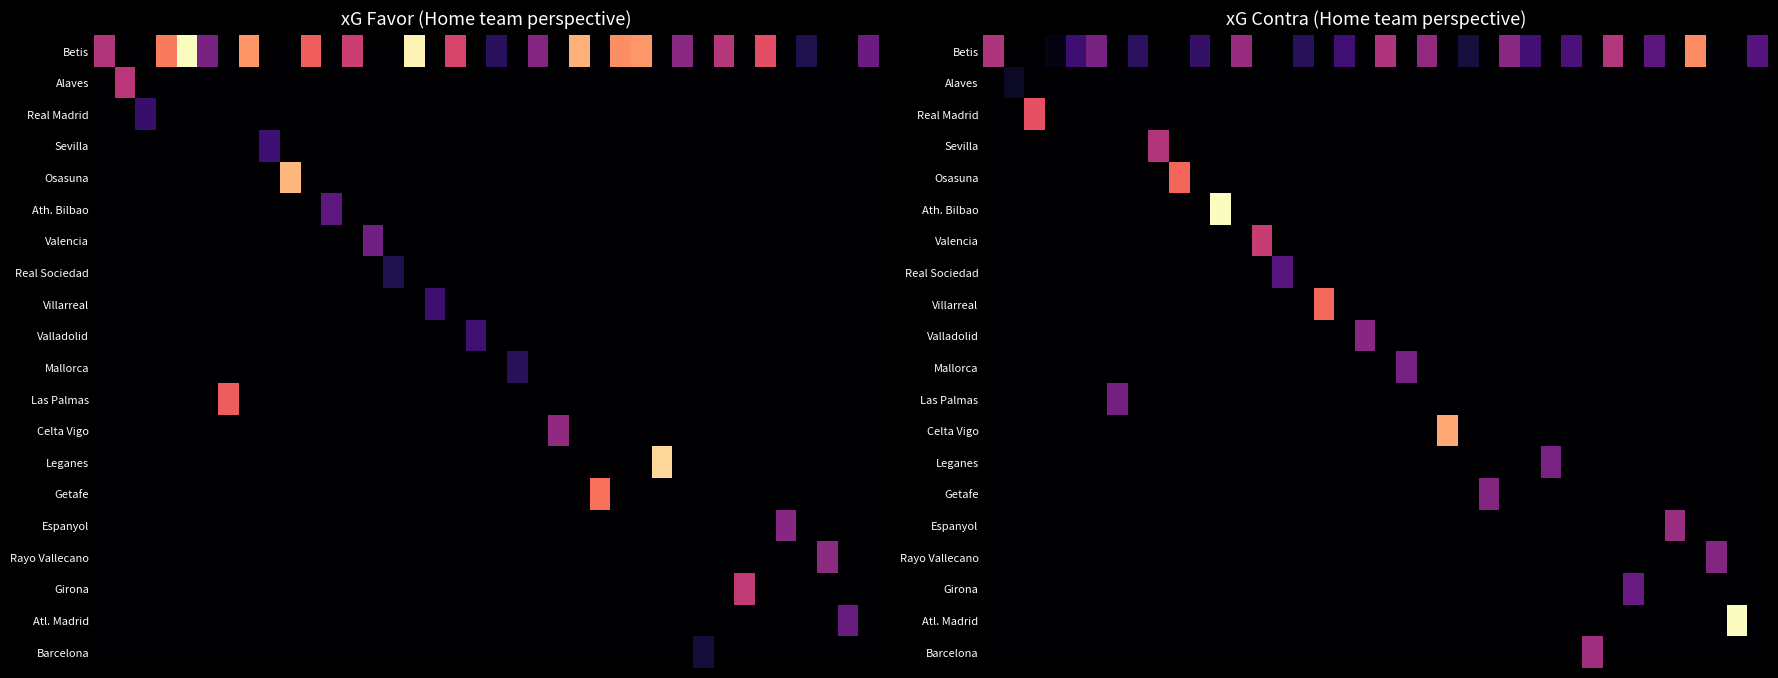

Between 21 and 12, which is larger?

12